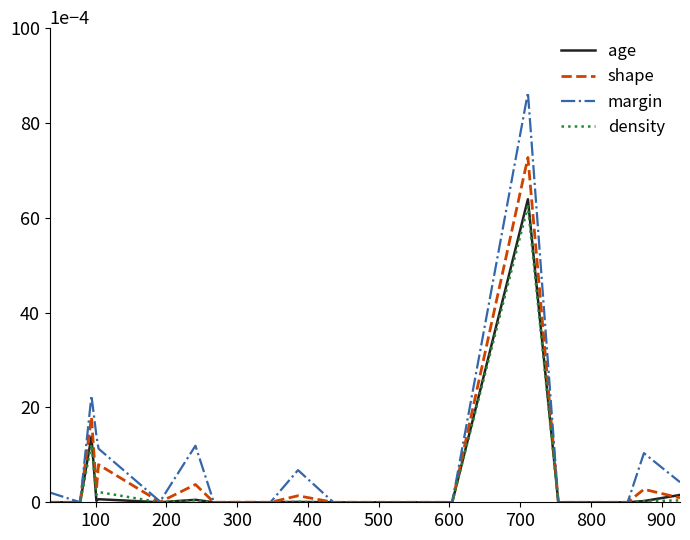

Which series has the largest range (max minus min)?

margin